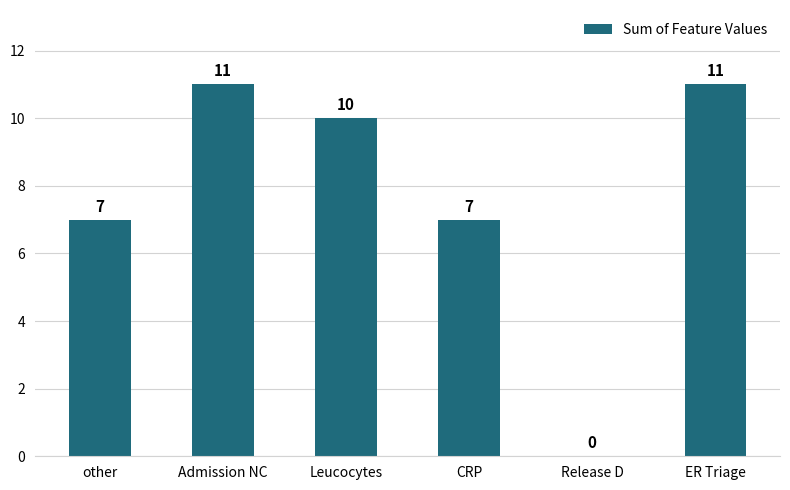

What is the sum of all values?

46